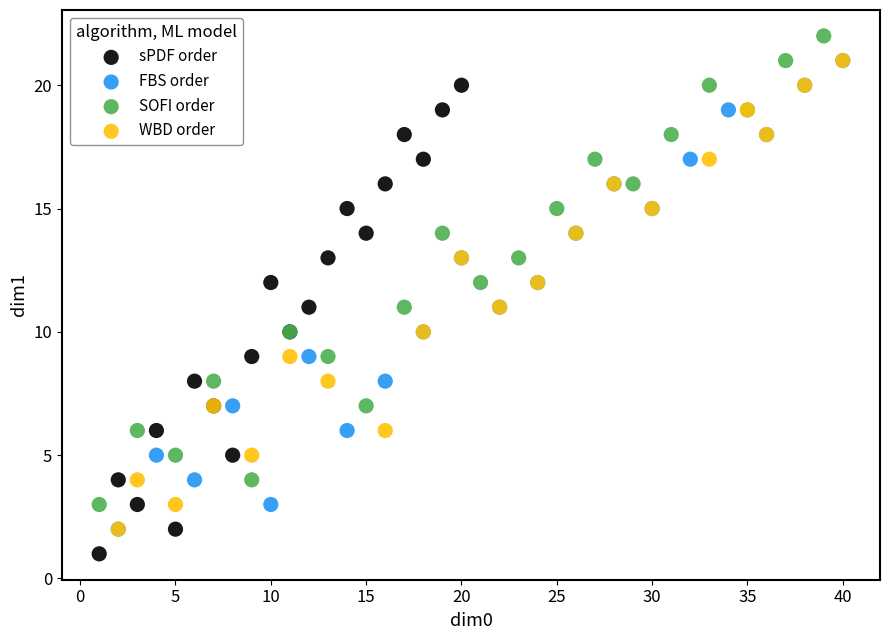

Which series reaches the maximum Y coordinate?

SOFI order